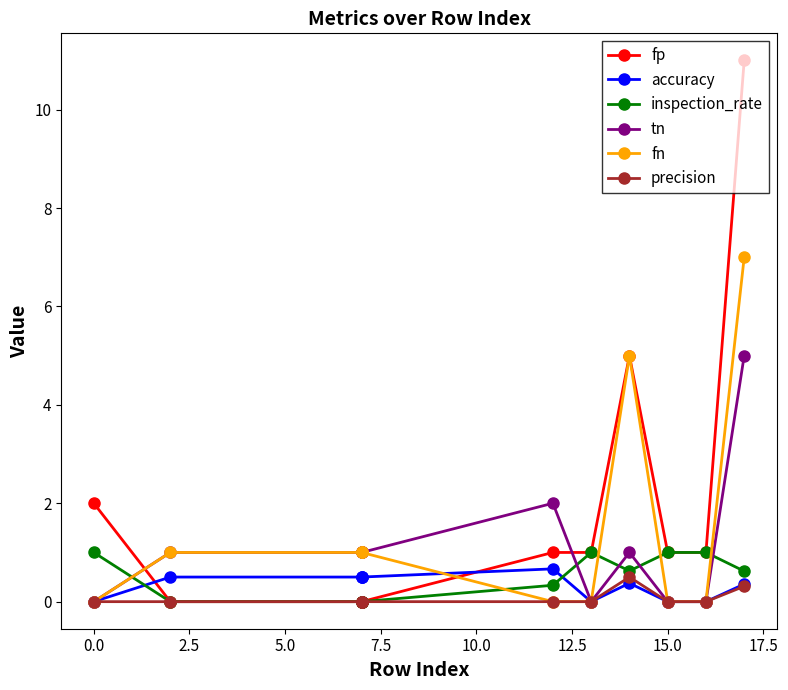

How many values in tn are above zero?

7